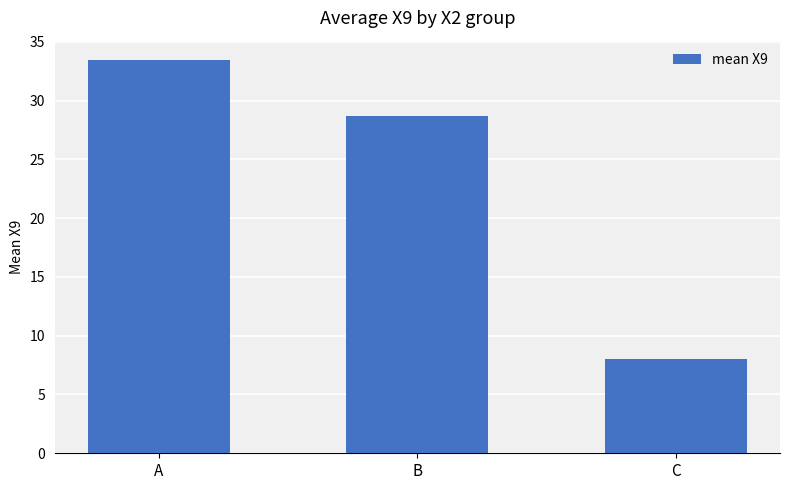

Rank the categories by value from highest to lowest.

A, B, C